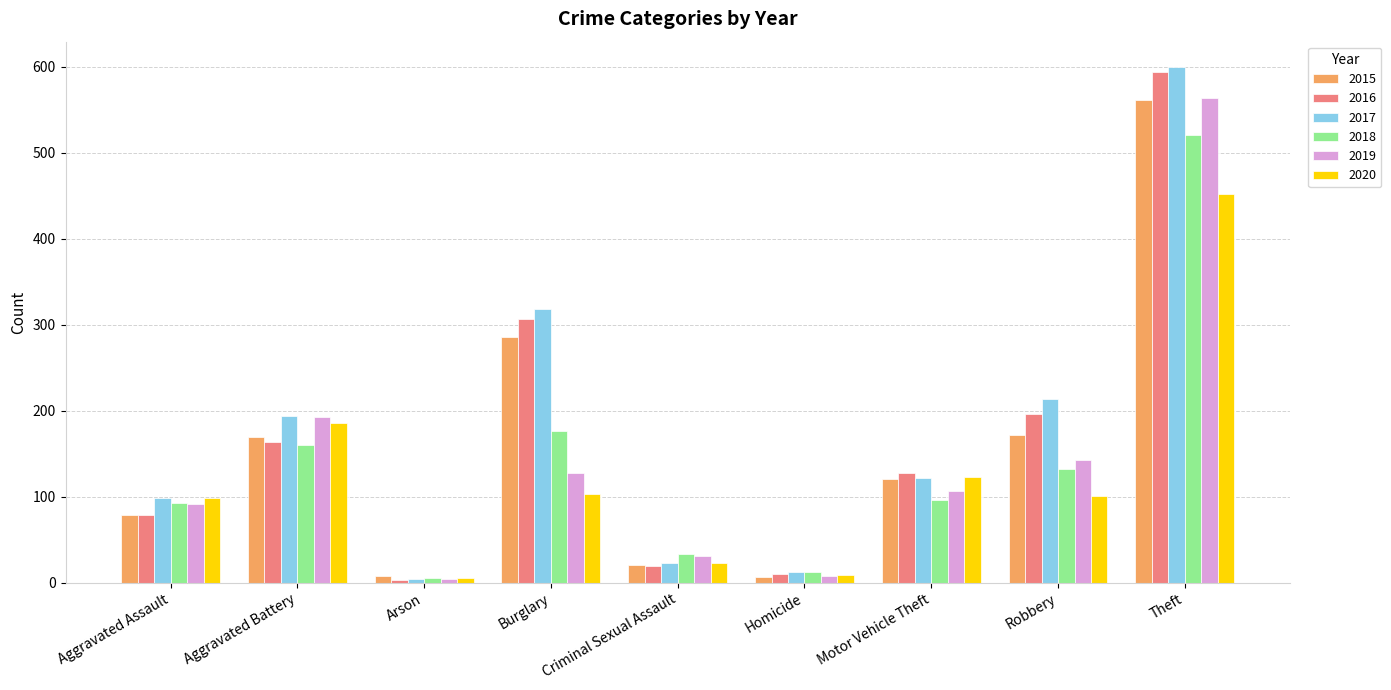

What is the greatest value displayed?

599